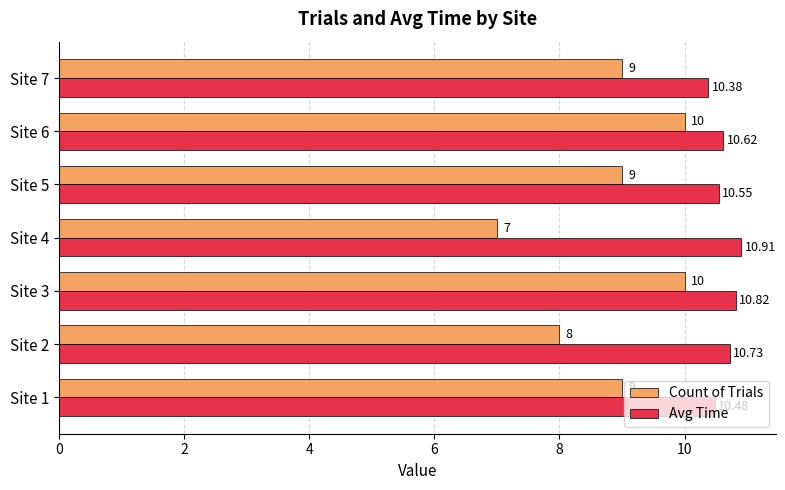

Which label corresponds to the smallest value in the chart?

Site 4